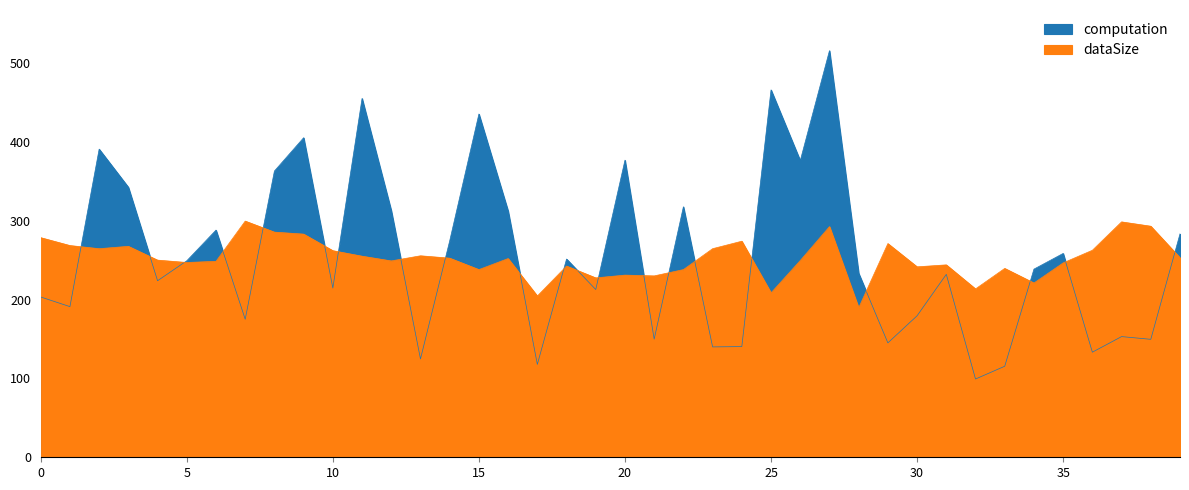

At 3, list the series in order from smallest to largest.

dataSize, computation